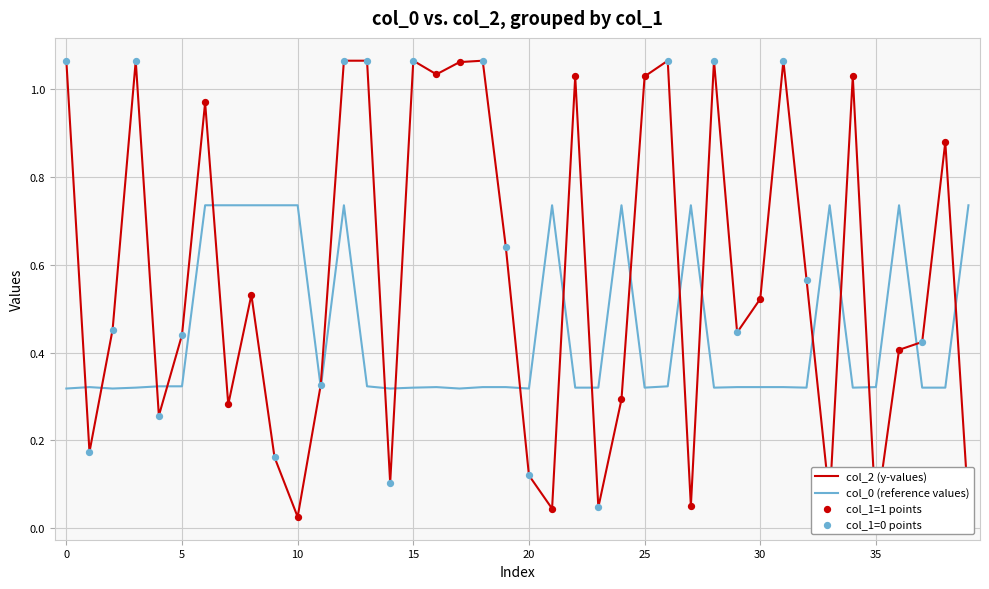

Which series has the widest spread of values?

col_2 (y-values)